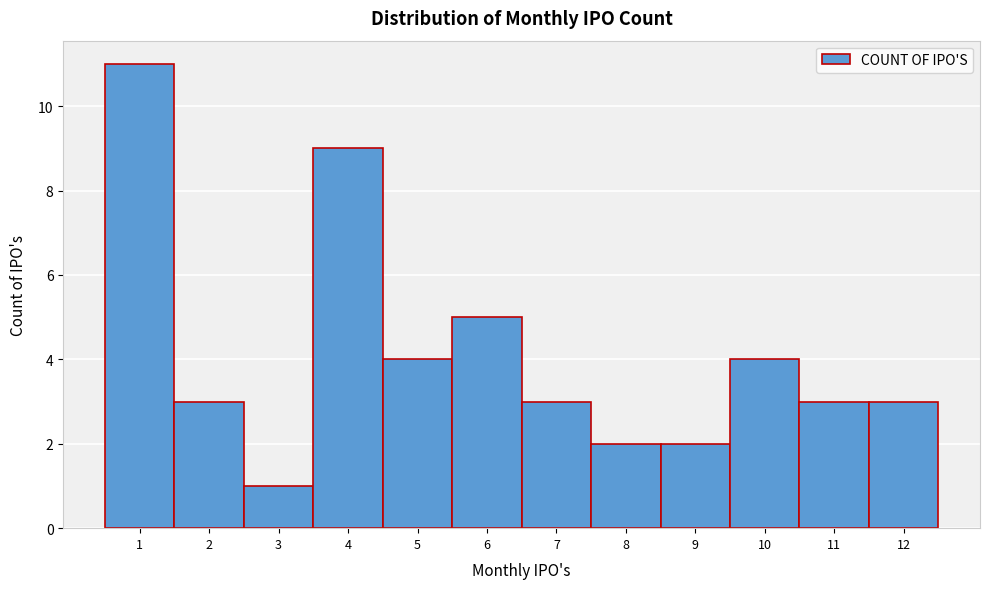

How tall is the bar that spans 5.5 to 6.5 on the x-axis? The values are not printed on the chart, so give them approximately, as read against the axis.

5